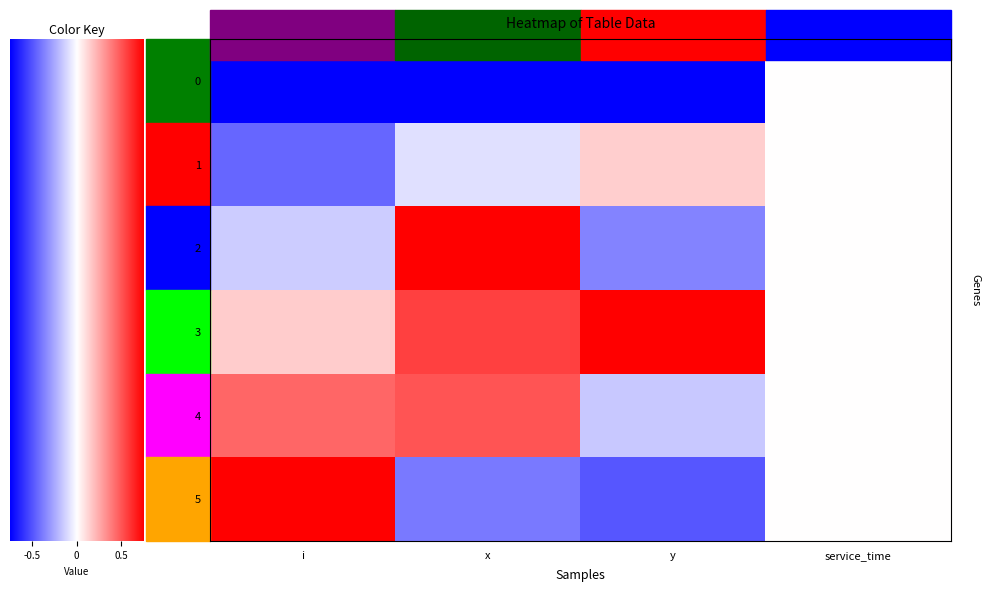

The 0 series shows -1.8 at i. True or false?

False